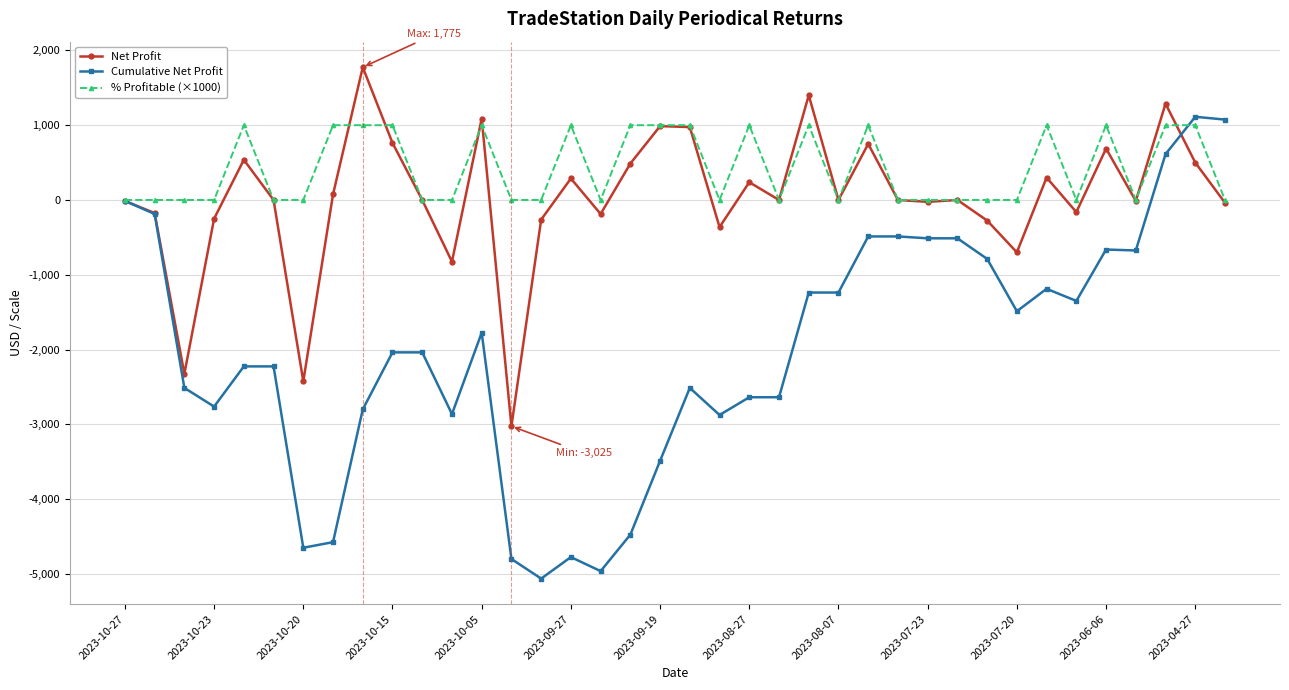

What are all the series names shown in the legend?

Net Profit, Cumulative Net Profit, % Profitable (×1000)